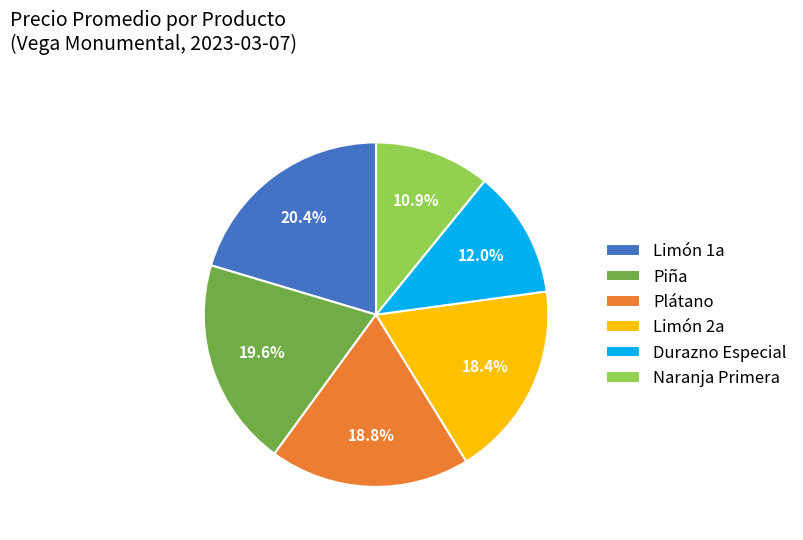

Is there any slice that represents more than half of the pie?

No